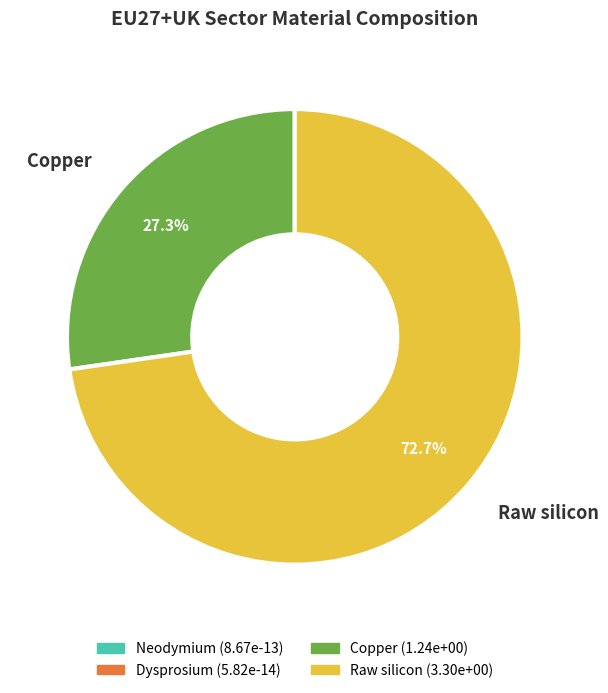

Count the number of slices in the pie.

2